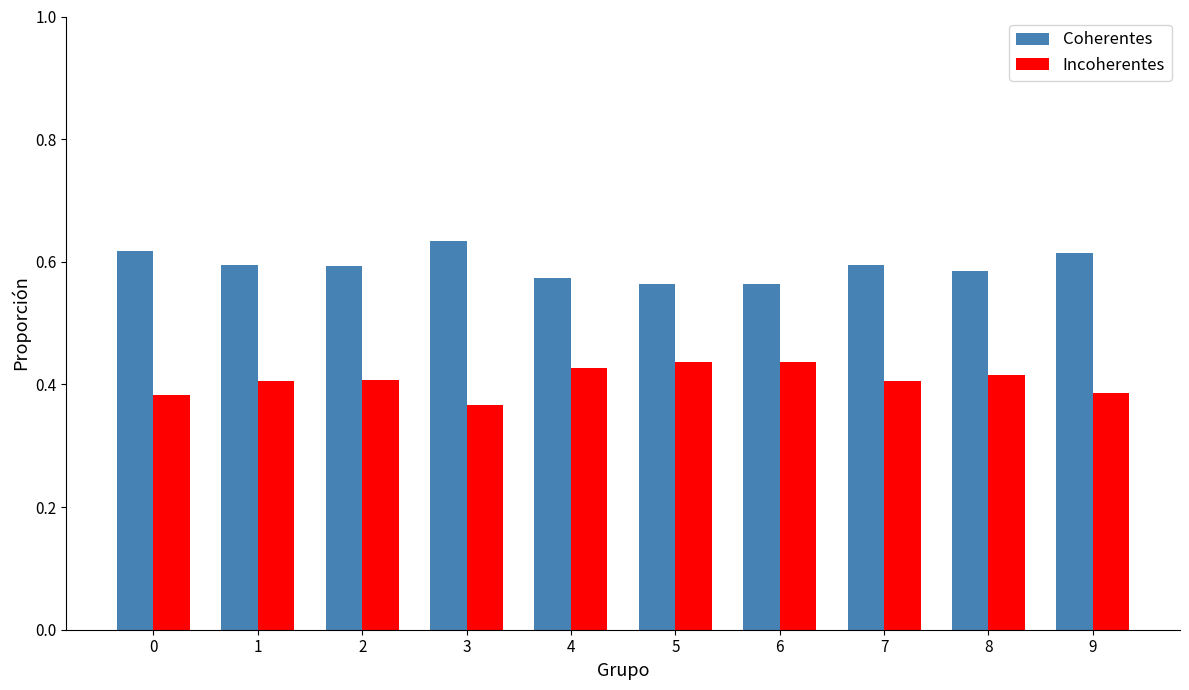

Count the Coherentes values in the range 0 to 1.

10